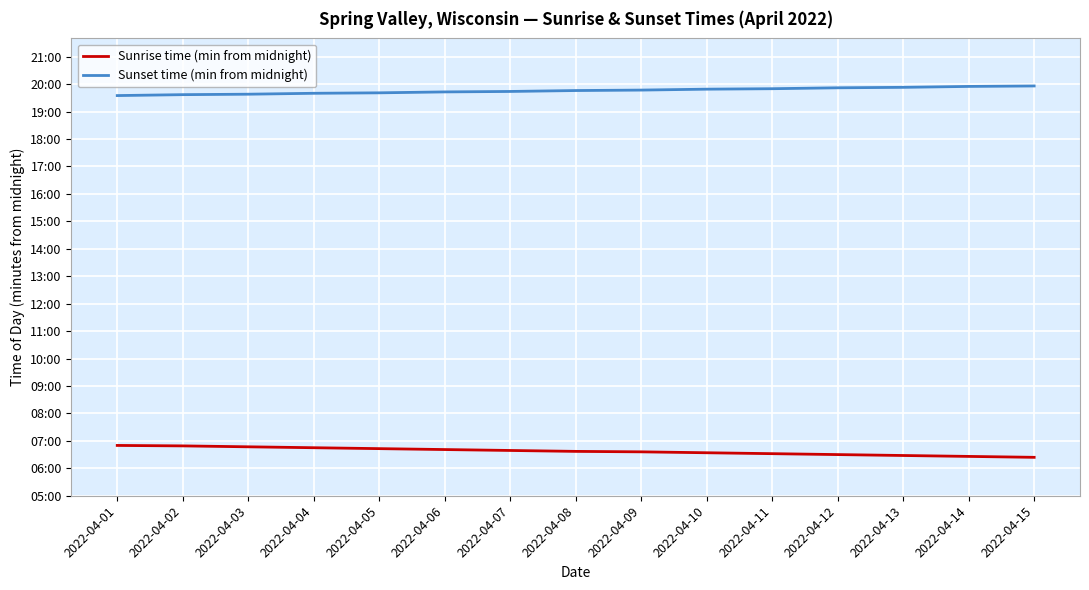

Is this an area chart (filled region under the line)?

No